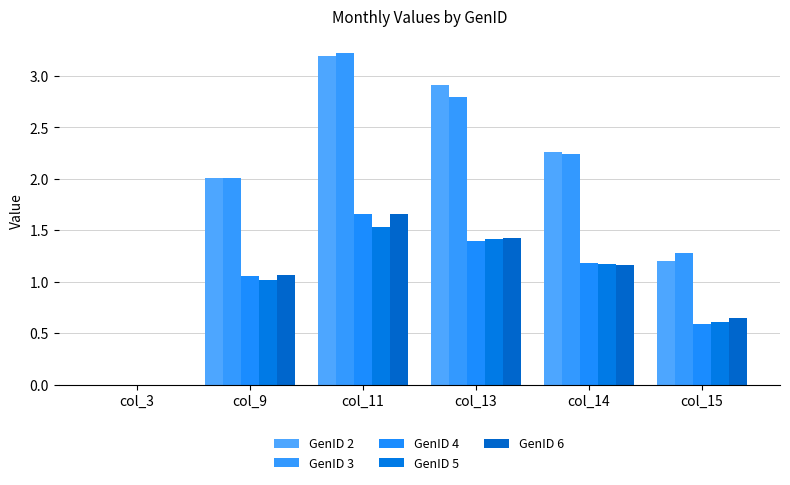

The value of GenID 3 at col_9 is 1.0. True or false?

False